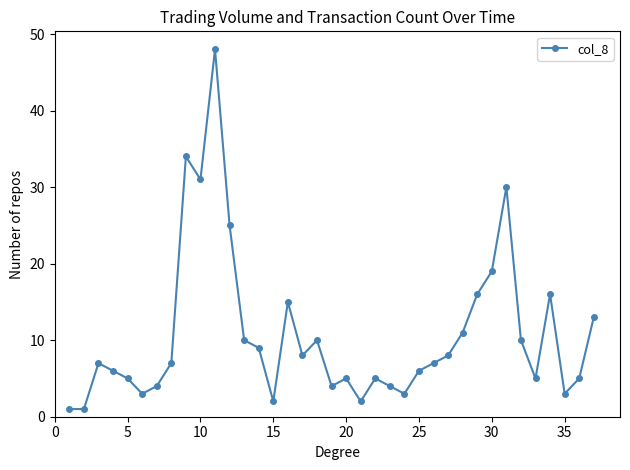

Reading left to right, list all the values displayed in this chart.

1	1	7	6	5	3	4	7	34	31	48	25	10	9	2	15	8	10	4	5	2	5	4	3	6	7	8	11	16	19	30	10	5	16	3	5	13